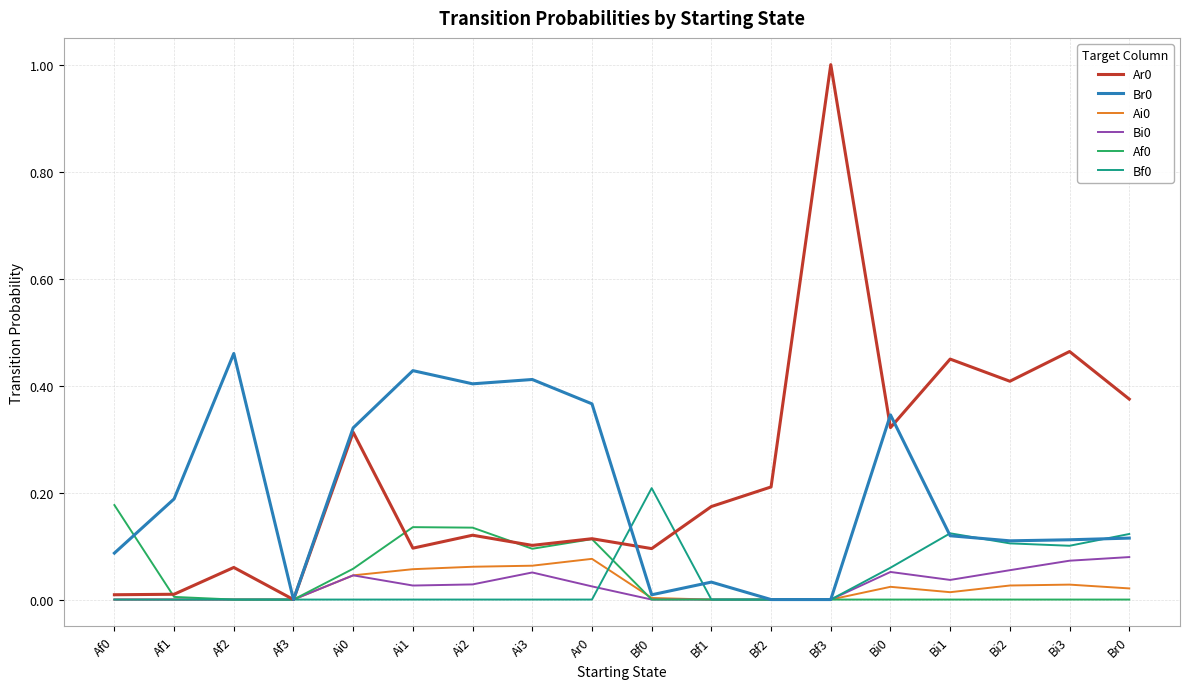

What is the total value across all series at Bi2?

0.7